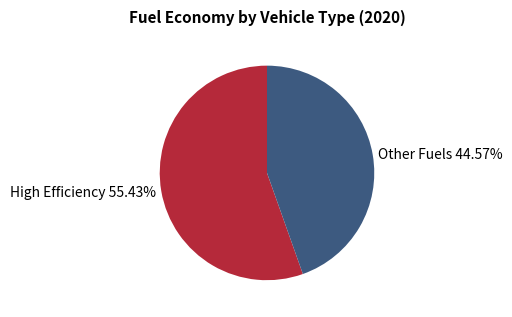

Approximately how many times larger is the value at High Efficiency 55.43% compared to Other Fuels 44.57%?

1.2